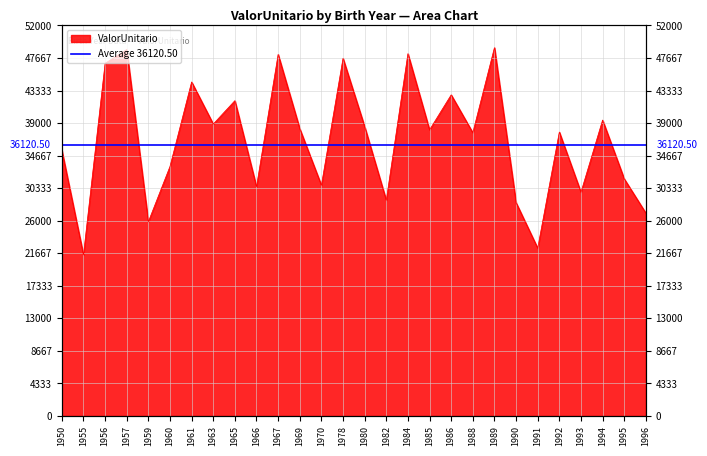

True or false: the data has more than 0 interior local peaks.

True